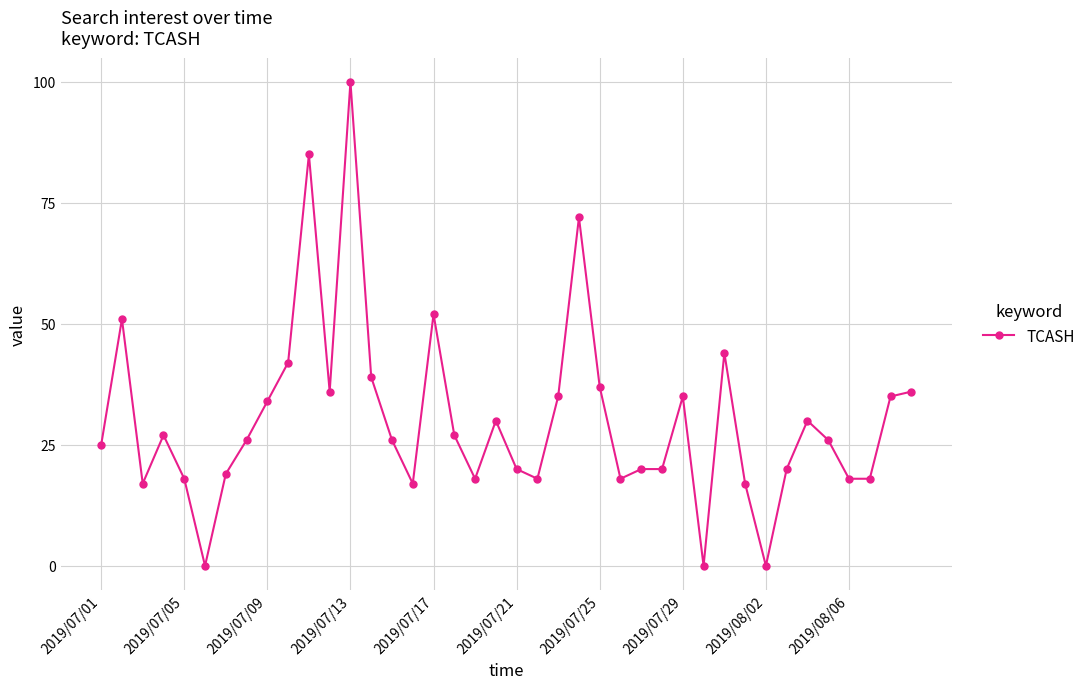

Reading left to right, extract all data points from this chart.

25	51	17	27	18	0	19	26	34	42	85	36	100	39	26	17	52	27	18	30	20	18	35	72	37	18	20	20	35	0	44	17	0	20	30	26	18	18	35	36